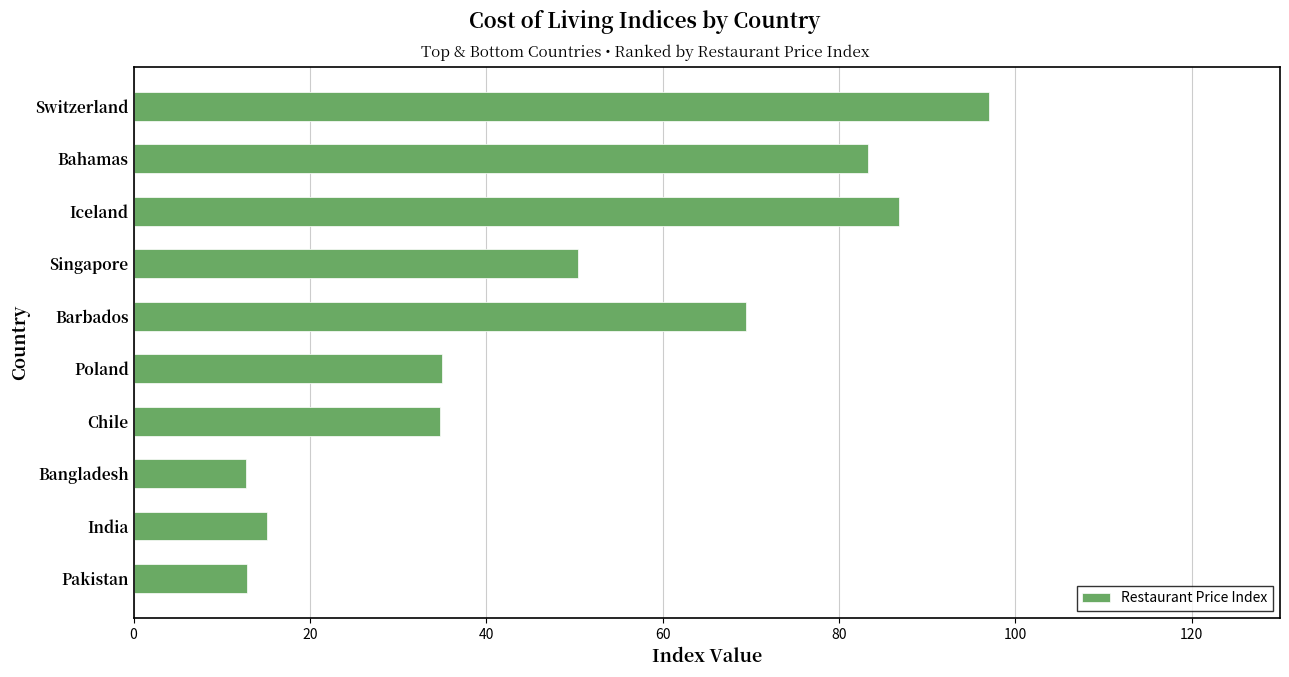

What is the approximate value at Switzerland?

97.0